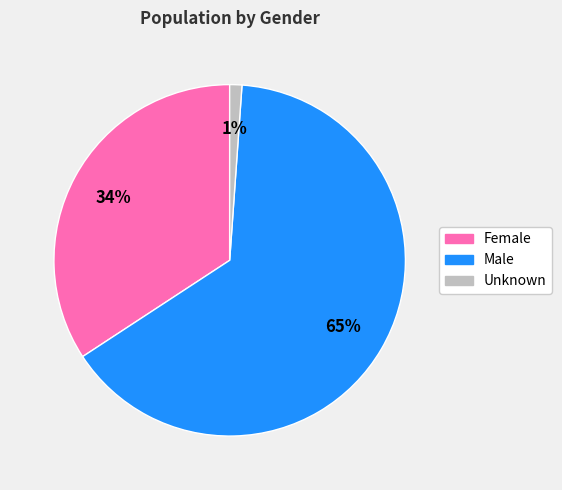

How many slices are in this pie chart?

3